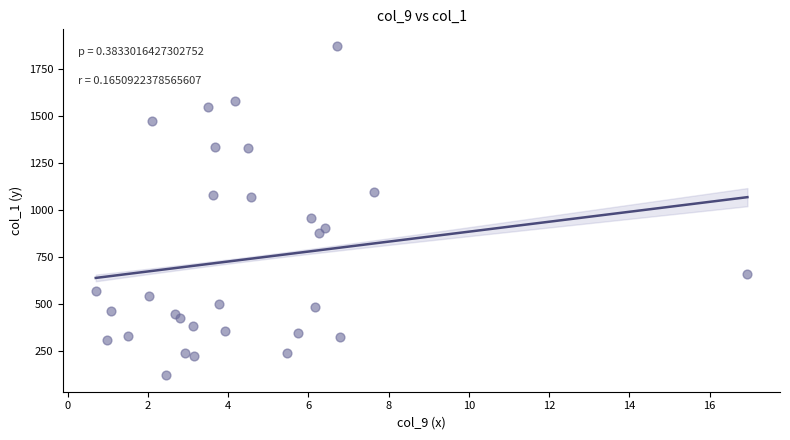

What Y value in the scatter plot is closest to 998?

957